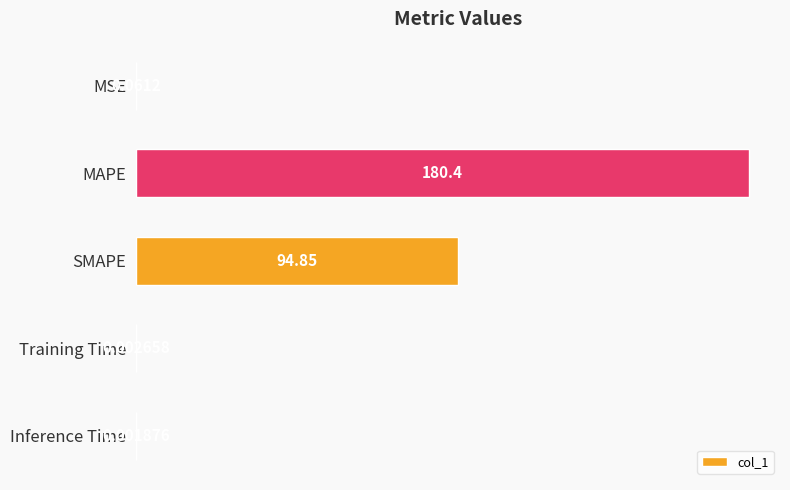

Which has a higher value, Inference Time or MAPE?

MAPE